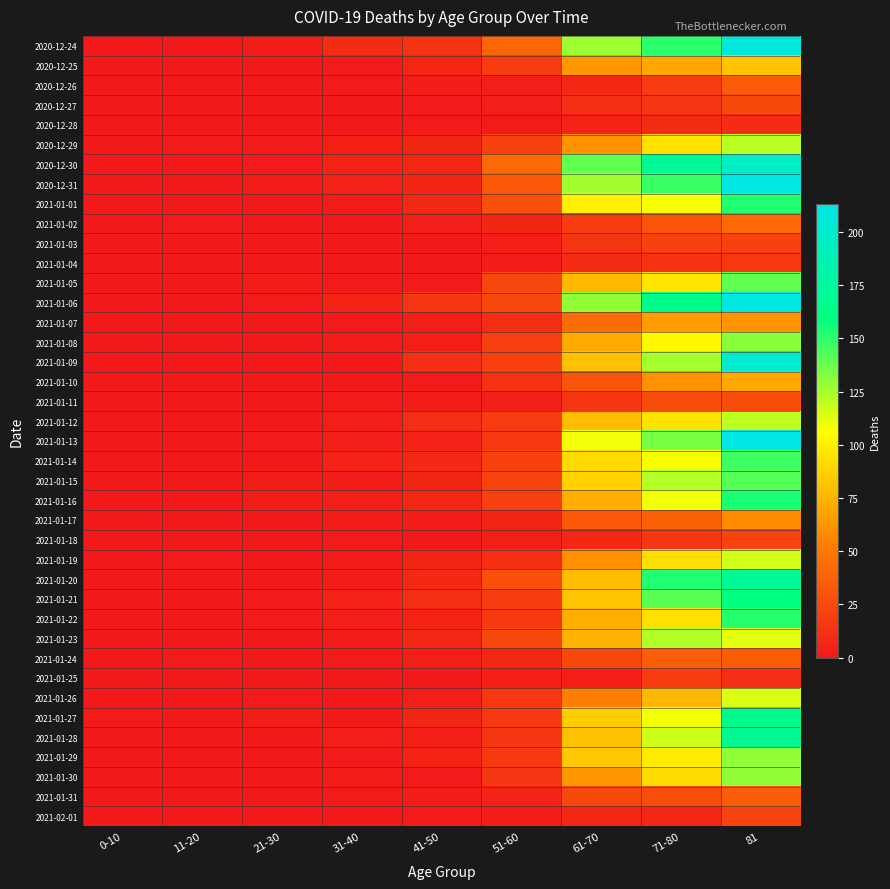

Reading right to left, transcribe all the data shown in this chart.

2020-12-24: 81=208	71-80=151	61-70=127	51-60=40	41-50=14	31-40=10	21-30=2	11-20=0	0-10=0
2020-12-25: 81=82	71-80=70	61-70=64	51-60=19	41-50=8	31-40=1	21-30=0	11-20=0	0-10=0
2020-12-26: 81=35	71-80=19	61-70=8	51-60=3	41-50=2	31-40=1	21-30=0	11-20=0	0-10=0
2020-12-27: 81=25	71-80=15	61-70=12	51-60=3	41-50=1	31-40=0	21-30=0	11-20=0	0-10=0
2020-12-28: 81=10	71-80=10	61-70=5	51-60=1	41-50=1	31-40=0	21-30=0	11-20=0	0-10=0
2020-12-29: 81=121	71-80=94	61-70=62	51-60=21	41-50=7	31-40=4	21-30=1	11-20=1	0-10=0
2020-12-30: 81=197	71-80=172	61-70=139	51-60=42	41-50=8	31-40=6	21-30=1	11-20=0	0-10=0
2020-12-31: 81=210	71-80=148	61-70=126	51-60=34	41-50=7	31-40=5	21-30=2	11-20=0	0-10=0
2021-01-01: 81=153	71-80=108	61-70=100	51-60=29	41-50=9	31-40=1	21-30=0	11-20=0	0-10=0
2021-01-02: 81=42	71-80=31	61-70=18	51-60=7	41-50=3	31-40=0	21-30=0	11-20=1	0-10=0
2021-01-03: 81=21	71-80=21	61-70=15	51-60=4	41-50=0	31-40=0	21-30=0	11-20=0	0-10=0
2021-01-04: 81=16	71-80=14	61-70=10	51-60=2	41-50=0	31-40=0	21-30=0	11-20=0	0-10=0
2021-01-05: 81=139	71-80=96	61-70=78	51-60=24	41-50=1	31-40=1	21-30=2	11-20=0	0-10=0
2021-01-06: 81=210	71-80=167	61-70=129	51-60=25	41-50=15	31-40=6	21-30=1	11-20=0	0-10=0
2021-01-07: 81=62	71-80=65	61-70=44	51-60=11	41-50=3	31-40=1	21-30=0	11-20=0	0-10=0
2021-01-08: 81=131	71-80=104	61-70=71	51-60=20	41-50=4	31-40=2	21-30=0	11-20=0	0-10=0
2021-01-09: 81=201	71-80=125	61-70=80	51-60=20	41-50=12	31-40=0	21-30=0	11-20=0	0-10=0
2021-01-10: 81=70	71-80=61	61-70=31	51-60=14	41-50=1	31-40=0	21-30=0	11-20=0	0-10=0
2021-01-11: 81=27	71-80=27	61-70=15	51-60=3	41-50=2	31-40=1	21-30=0	11-20=0	0-10=0
2021-01-12: 81=120	71-80=95	61-70=79	51-60=18	41-50=11	31-40=3	21-30=0	11-20=0	0-10=0
2021-01-13: 81=213	71-80=134	61-70=109	51-60=16	41-50=5	31-40=3	21-30=1	11-20=0	0-10=0
2021-01-14: 81=147	71-80=108	61-70=91	51-60=21	41-50=9	31-40=5	21-30=0	11-20=0	0-10=0
2021-01-15: 81=142	71-80=122	61-70=88	51-60=23	41-50=7	31-40=2	21-30=2	11-20=0	0-10=0
2021-01-16: 81=154	71-80=109	61-70=73	51-60=20	41-50=8	31-40=3	21-30=2	11-20=0	0-10=0
2021-01-17: 81=59	71-80=38	61-70=34	51-60=7	41-50=2	31-40=2	21-30=0	11-20=0	0-10=0
2021-01-18: 81=23	71-80=15	61-70=9	51-60=4	41-50=0	31-40=1	21-30=0	11-20=0	0-10=0
2021-01-19: 81=116	71-80=93	61-70=60	51-60=12	41-50=7	31-40=2	21-30=0	11-20=1	0-10=0
2021-01-20: 81=171	71-80=153	61-70=79	51-60=29	41-50=9	31-40=2	21-30=0	11-20=0	0-10=0
2021-01-21: 81=159	71-80=141	61-70=82	51-60=19	41-50=12	31-40=5	21-30=1	11-20=0	0-10=0
2021-01-22: 81=152	71-80=94	61-70=73	51-60=17	41-50=6	31-40=3	21-30=1	11-20=0	0-10=0
2021-01-23: 81=113	71-80=123	61-70=75	51-60=25	41-50=8	31-40=2	21-30=0	11-20=0	0-10=0
2021-01-24: 81=35	71-80=36	61-70=25	51-60=8	41-50=4	31-40=1	21-30=0	11-20=1	0-10=0
2021-01-25: 81=11	71-80=19	61-70=4	51-60=4	41-50=0	31-40=0	21-30=0	11-20=0	0-10=0
2021-01-26: 81=114	71-80=77	61-70=53	51-60=16	41-50=3	31-40=0	21-30=1	11-20=0	0-10=0
2021-01-27: 81=167	71-80=109	61-70=86	51-60=17	41-50=7	31-40=0	21-30=2	11-20=0	0-10=1
2021-01-28: 81=170	71-80=117	61-70=80	51-60=15	41-50=4	31-40=3	21-30=0	11-20=0	0-10=0
2021-01-29: 81=129	71-80=99	61-70=84	51-60=17	41-50=6	31-40=1	21-30=0	11-20=0	0-10=0
2021-01-30: 81=129	71-80=92	61-70=64	51-60=15	41-50=1	31-40=2	21-30=0	11-20=0	0-10=0
2021-01-31: 81=36	71-80=28	61-70=25	51-60=6	41-50=2	31-40=1	21-30=0	11-20=0	0-10=0
2021-02-01: 81=23	71-80=8	61-70=8	51-60=2	41-50=1	31-40=0	21-30=0	11-20=0	0-10=0